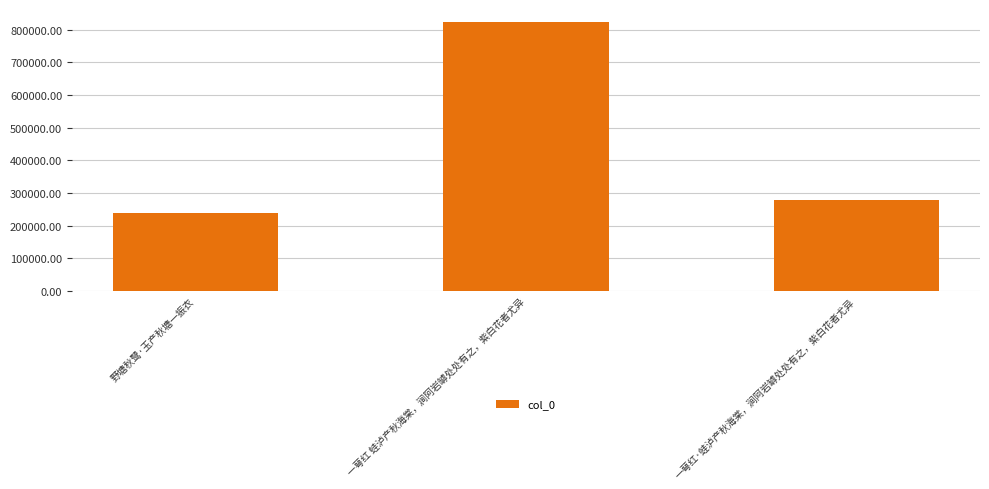

At which category does the chart reach its peak across all series?

一萼红 蛙泸产秋海棠，涧阿岩罅处处有之，紫白花者尤异